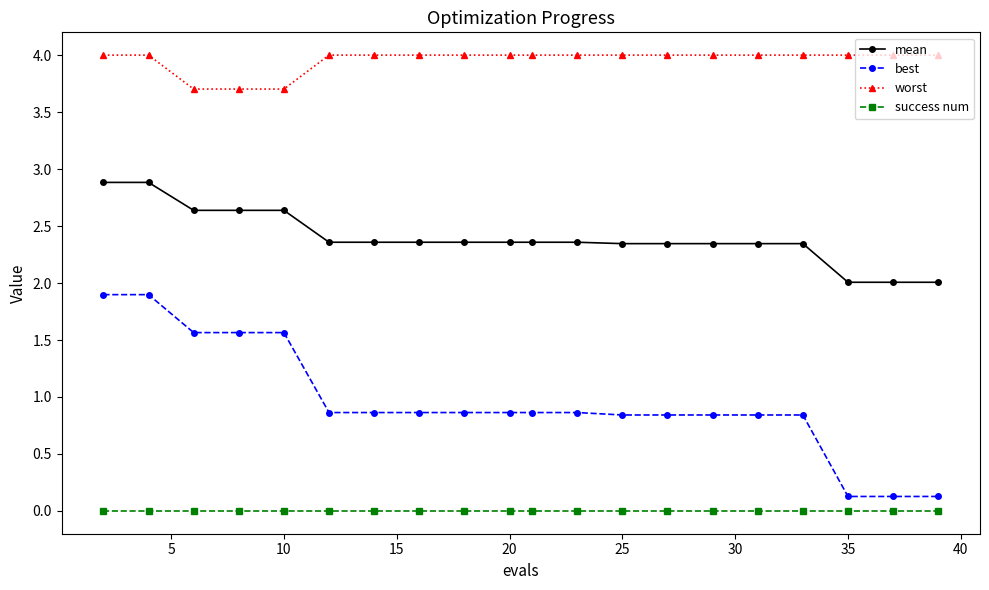

Rank the series by their average value, from highest to lowest.

worst, mean, best, success num